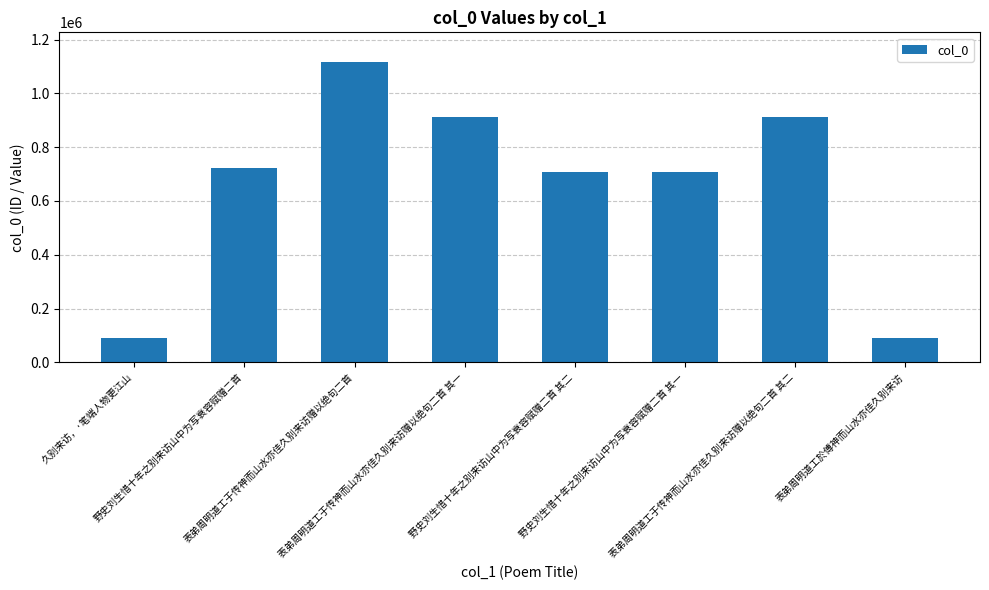

What is the sum of all values?

5258839